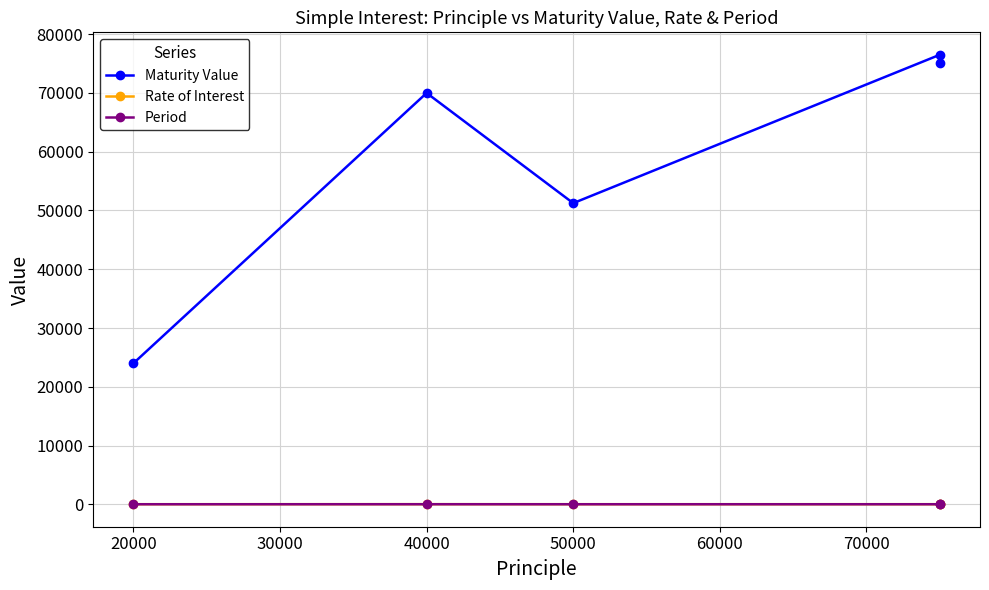

Which series has the widest spread of values?

Maturity Value